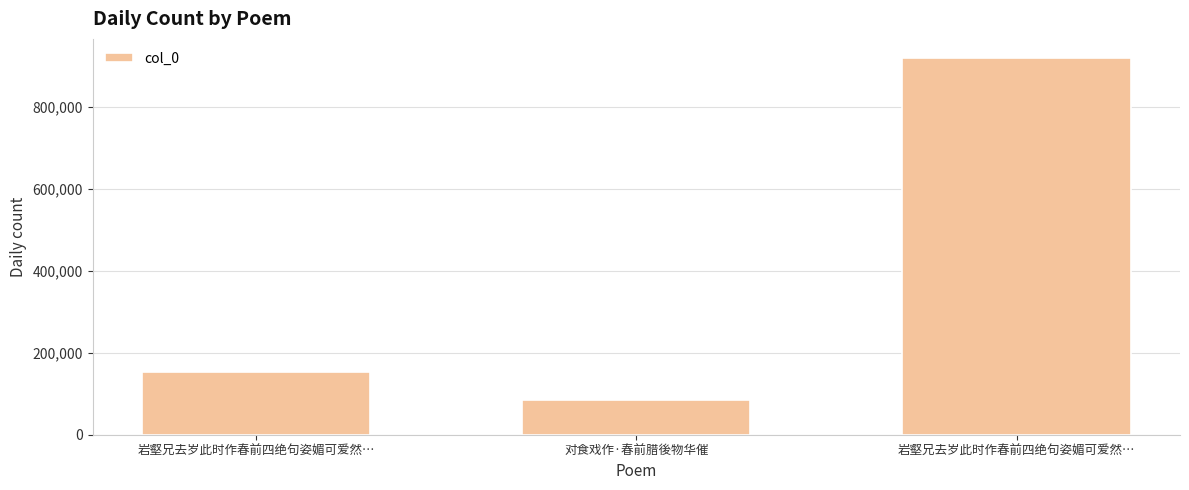

What is the difference between the maximum and minimum values?

834325